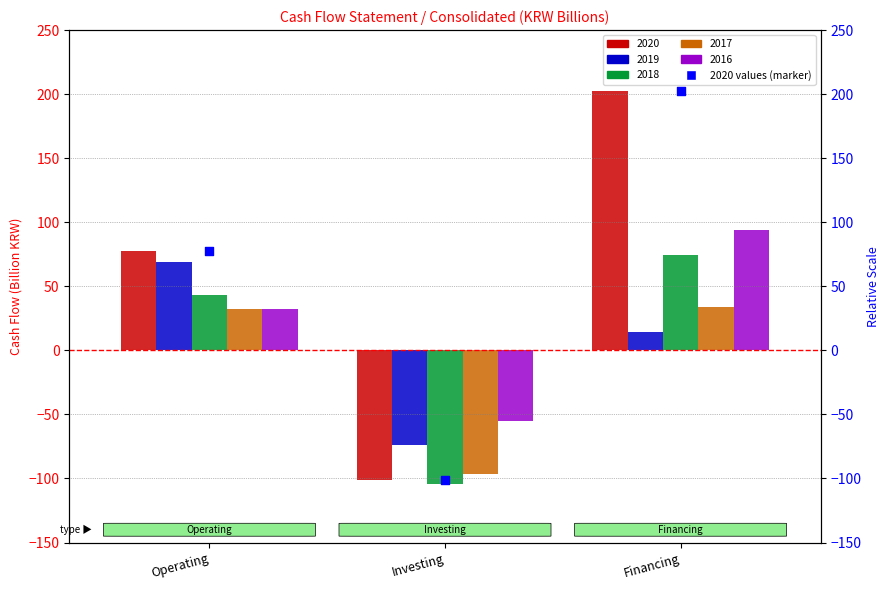

What is the change in value from Operating to Financing?

+124.7